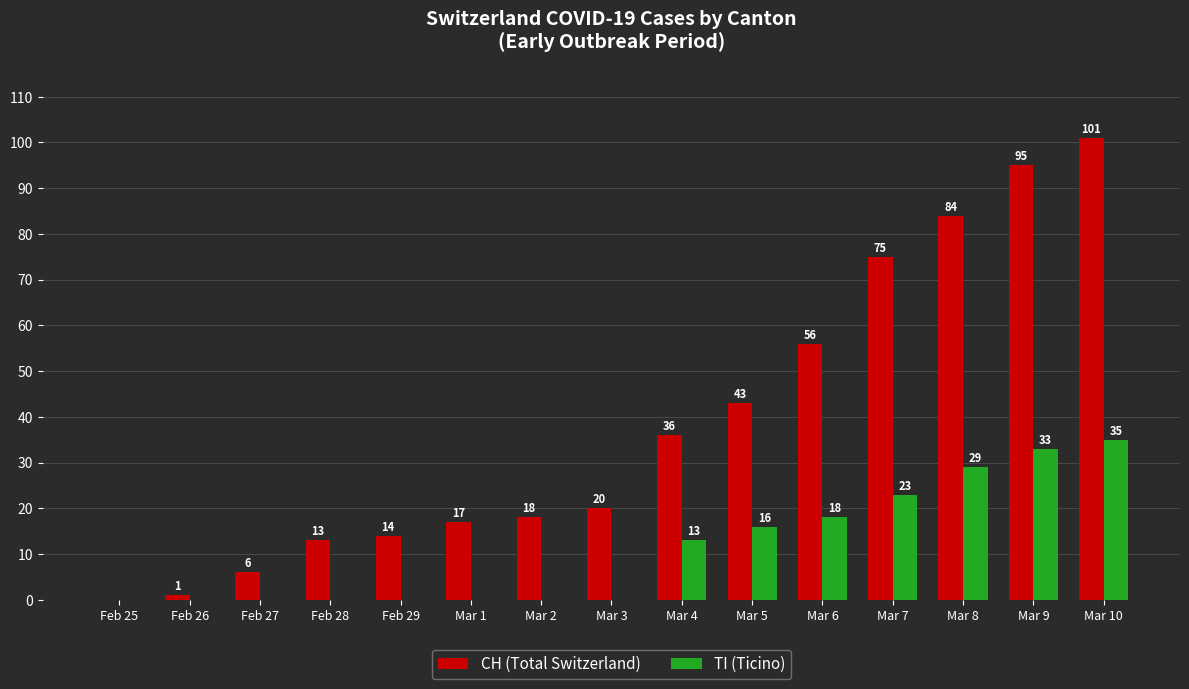

What is the sum of all CH (Total Switzerland) values?

579